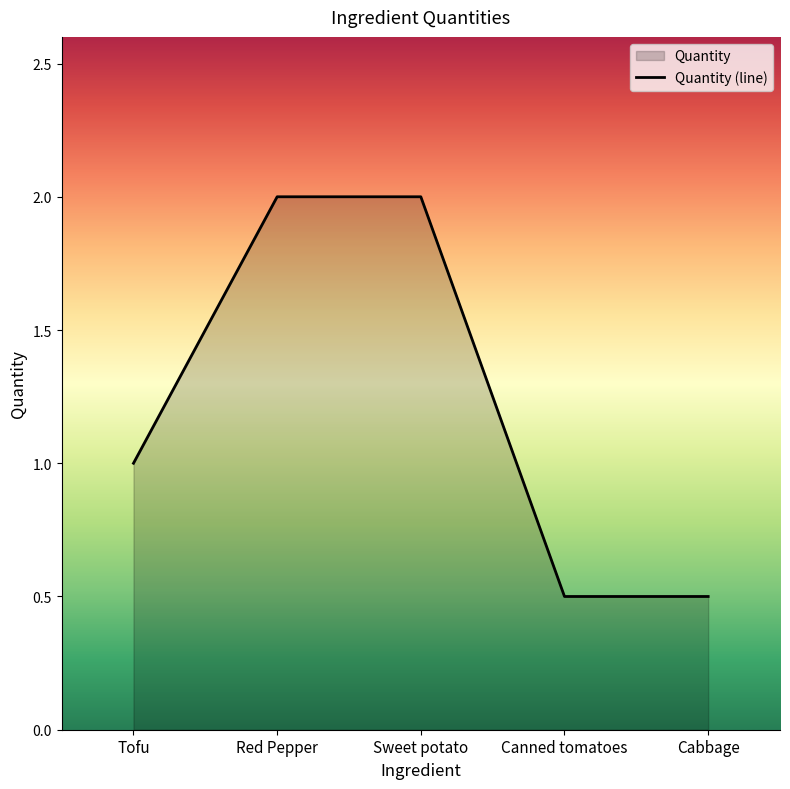

List the labels in order of value, largest first.

Red Pepper, Sweet potato, Tofu, Canned tomatoes, Cabbage